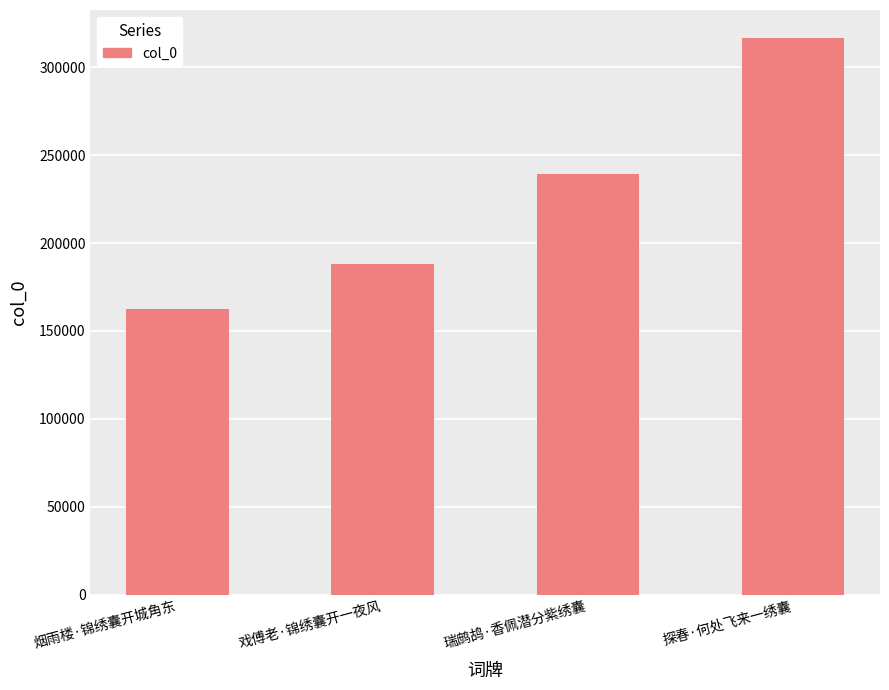

What is the difference between the values at 戏傅老·锦绣囊开一夜风 and 烟雨楼·锦绣囊开城角东?

25475